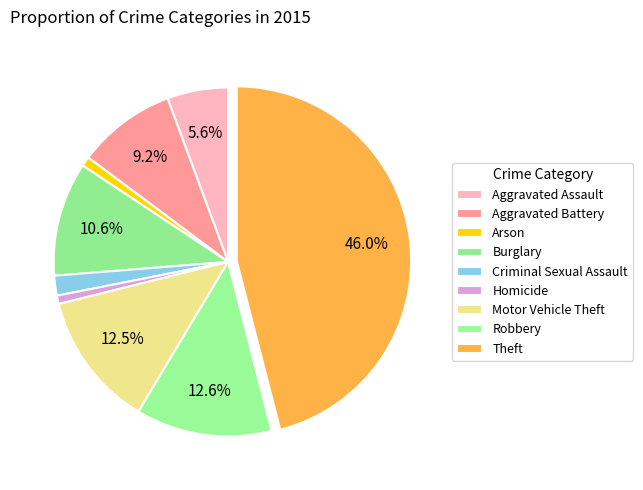

Approximately how many times larger is the value at Homicide compared to Motor Vehicle Theft?

0.1